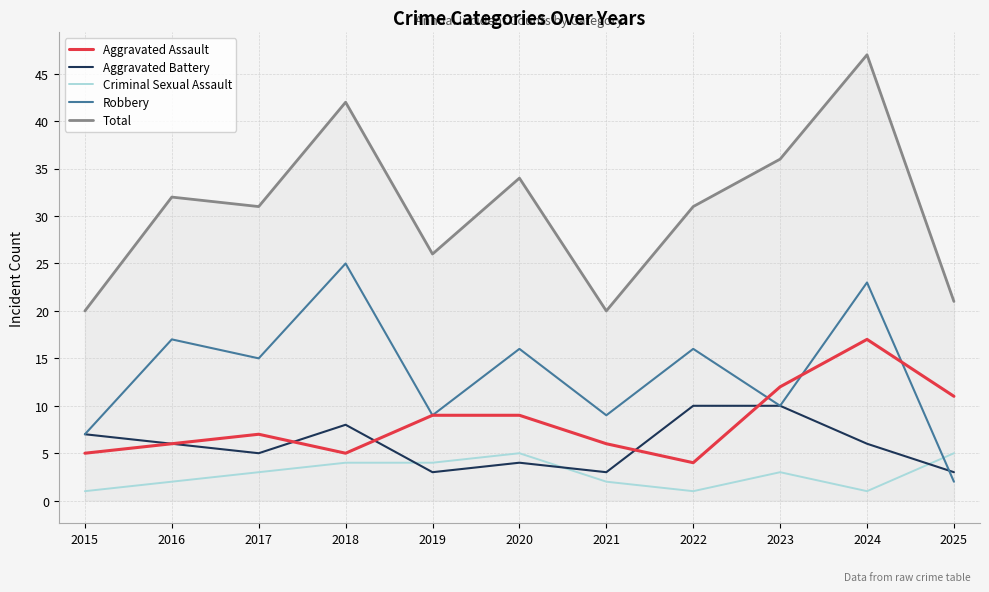

Reading left to right, what are all the values shown in this chart?

Aggravated Assault: 5	6	7	5	9	9	6	4	12	17	11
Aggravated Battery: 7	6	5	8	3	4	3	10	10	6	3
Criminal Sexual Assault: 1	2	3	4	4	5	2	1	3	1	5
Robbery: 7	17	15	25	9	16	9	16	10	23	2
Total: 20	32	31	42	26	34	20	31	36	47	21